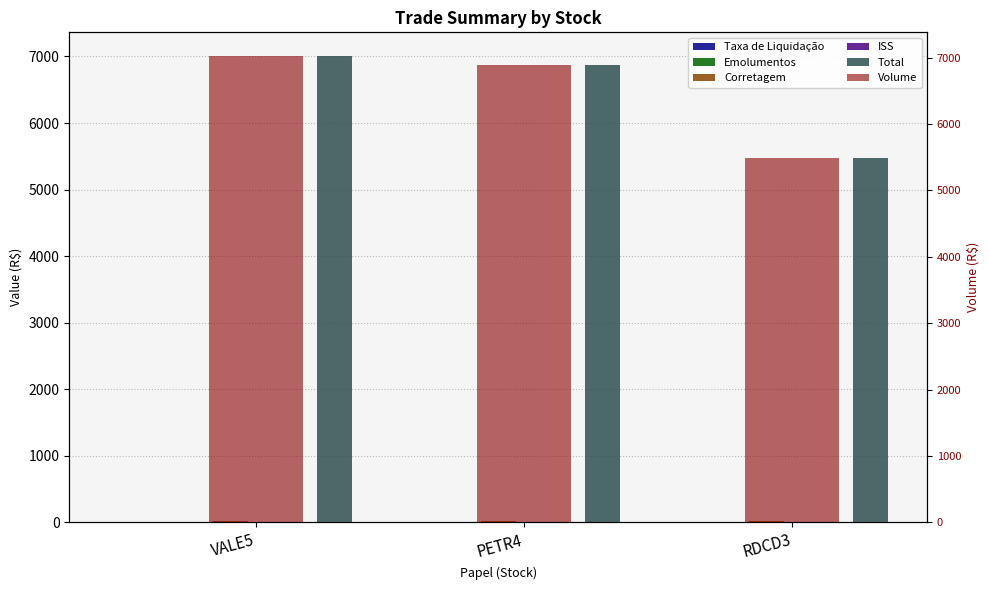

The value of Corretagem at VALE5 is 16.0. True or false?

True